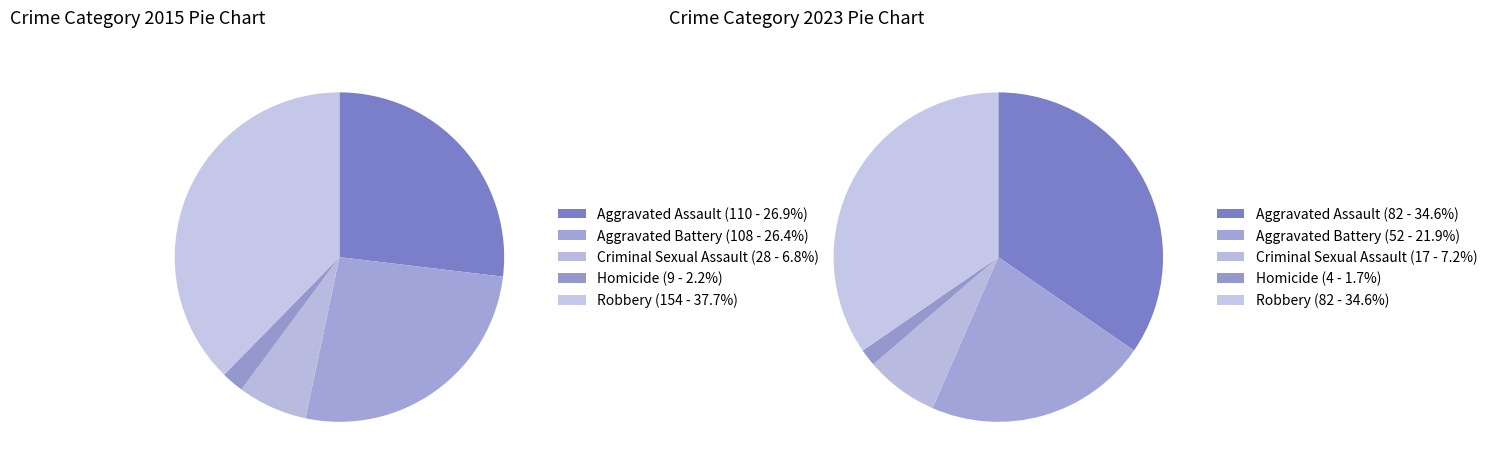

To the nearest percent, what is the average slice percentage?

20%